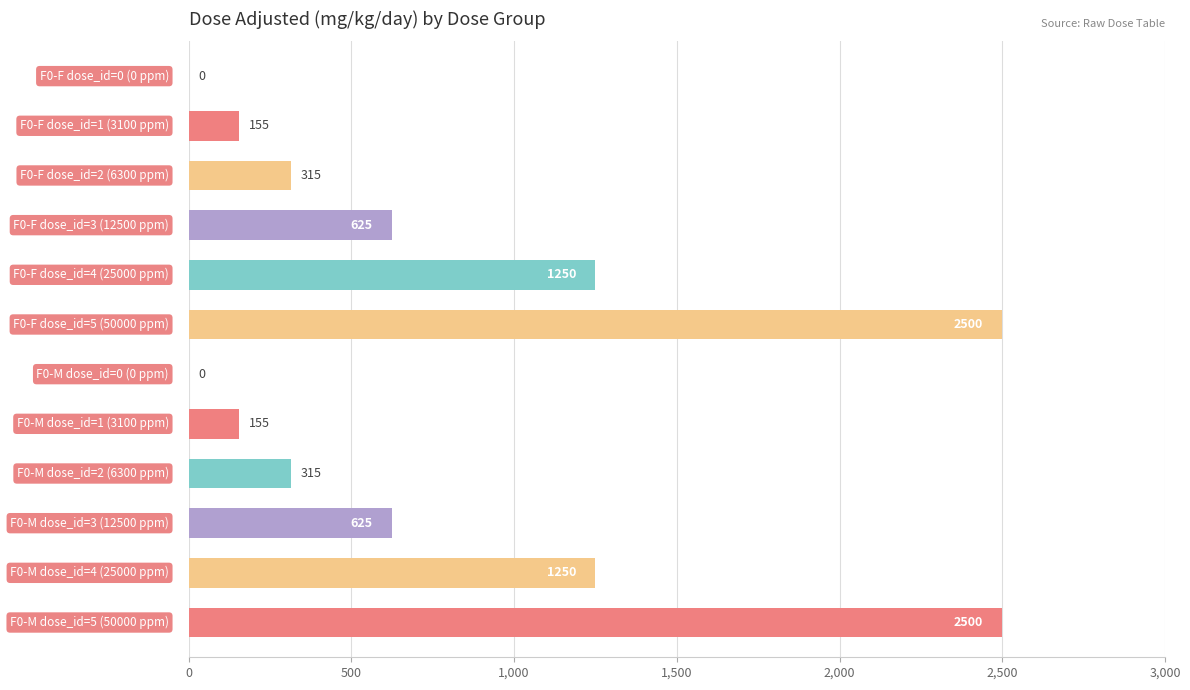

What is the sum of all values?

9690